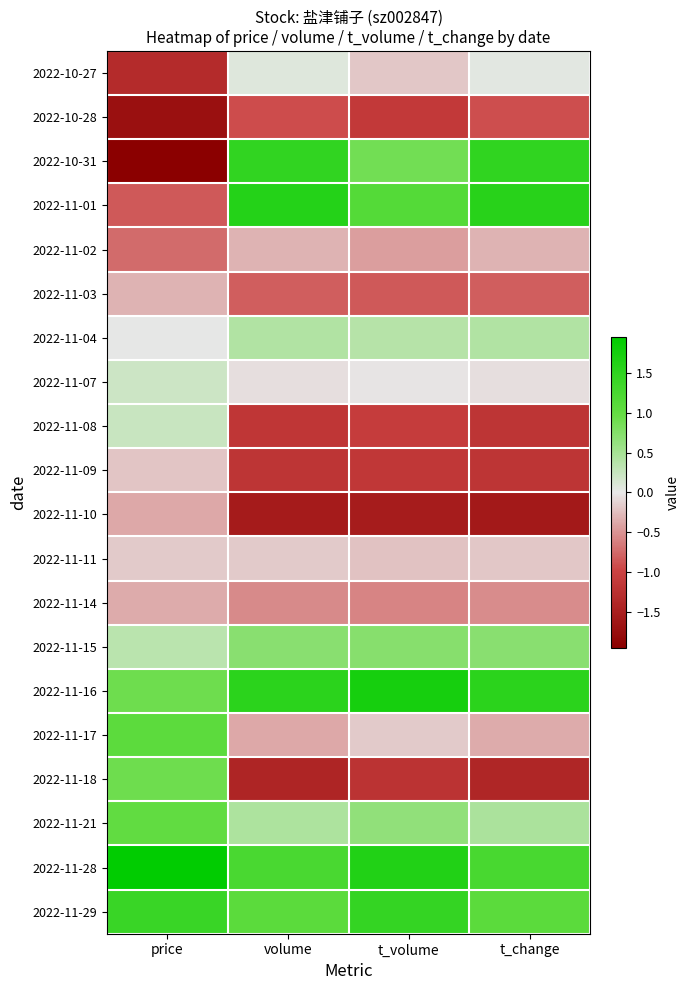

Which series has the largest total across all categories?

2022-11-28